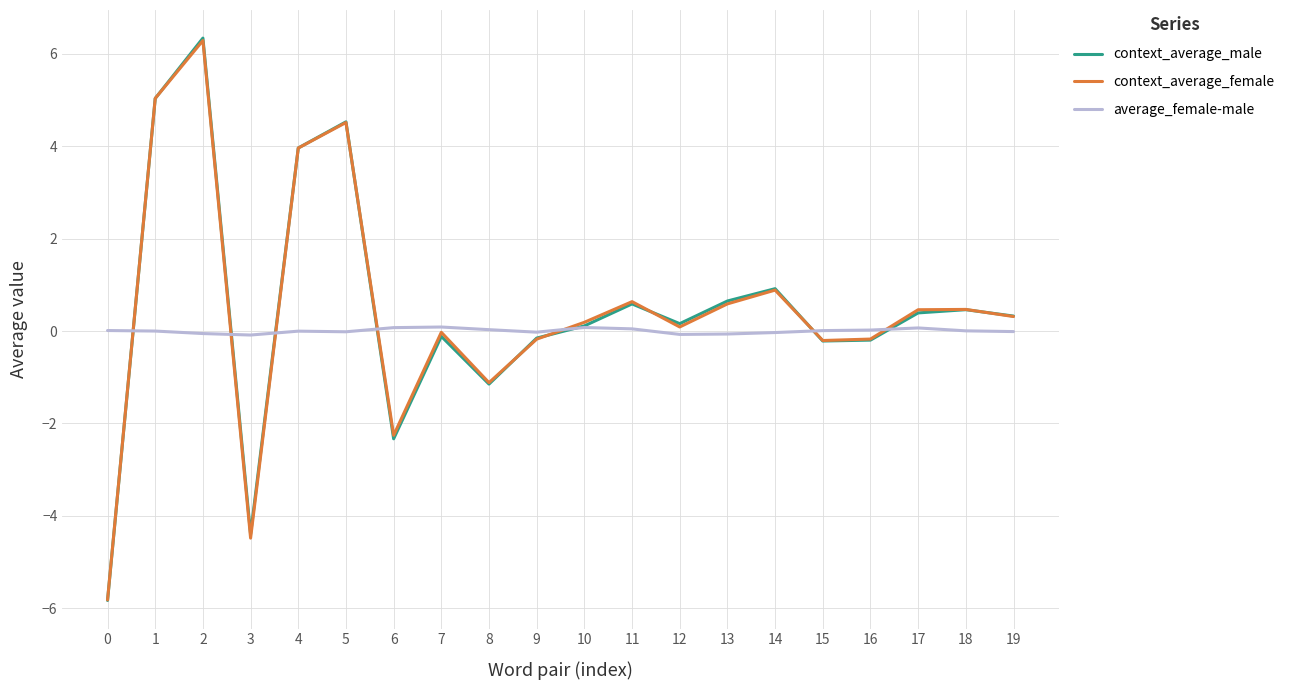

The context_average_male series shows 0.2 at 12. True or false?

True